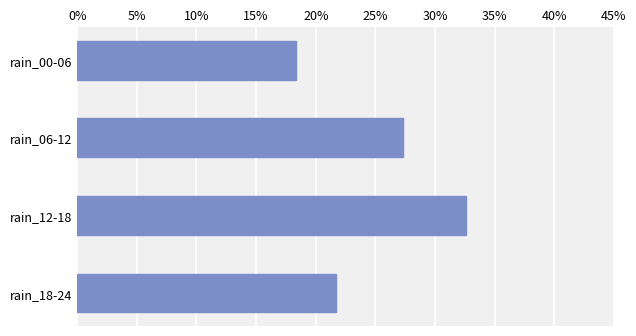

Rank the categories by value from highest to lowest.

rain_12-18, rain_06-12, rain_18-24, rain_00-06